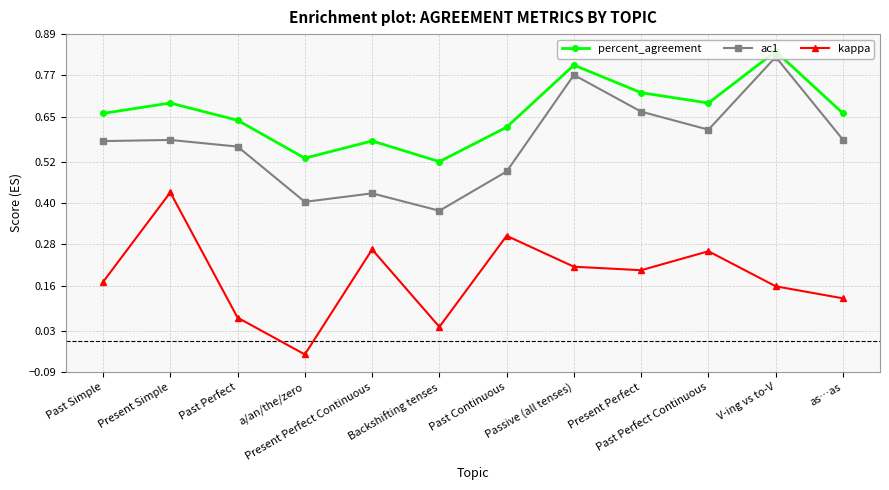

Which series changed the most between Past Simple and Past Perfect?

kappa